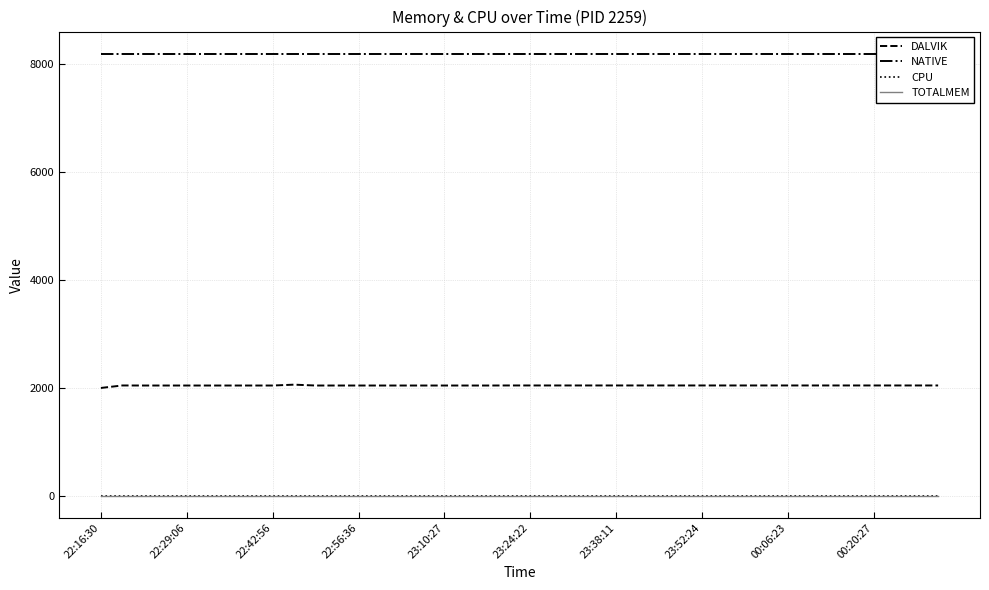

True or false: TOTALMEM and CPU intersect in this chart.

False